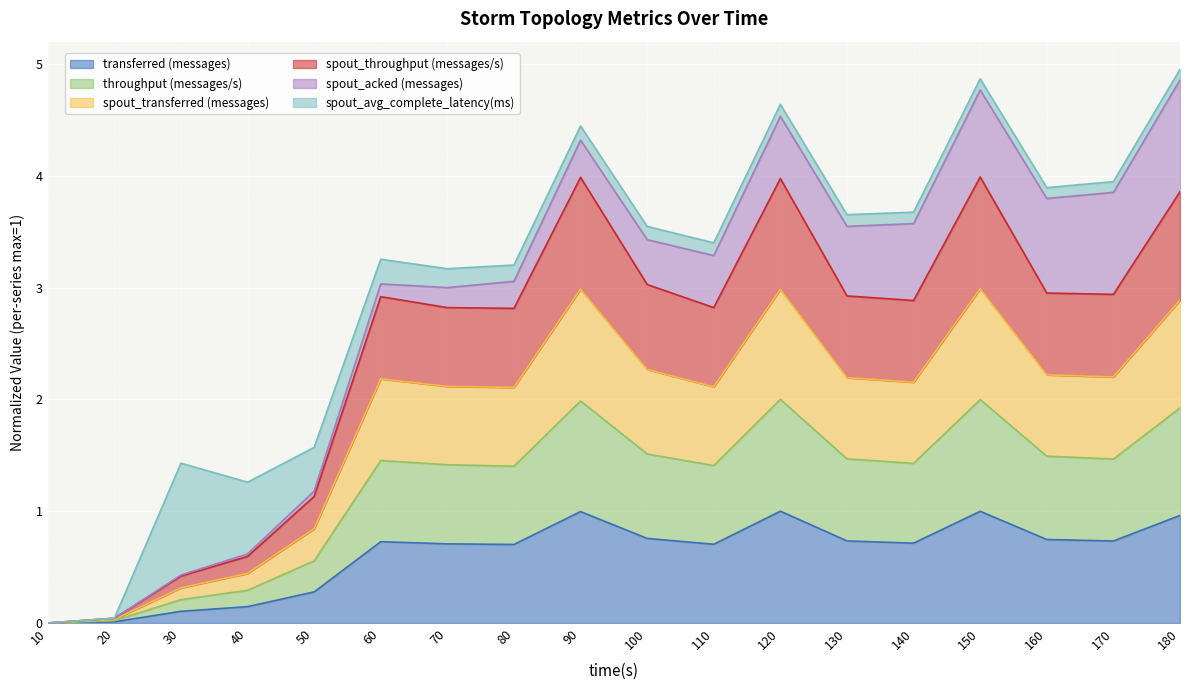

Is it true that transferred (messages) equals 1.0 at 180?

True